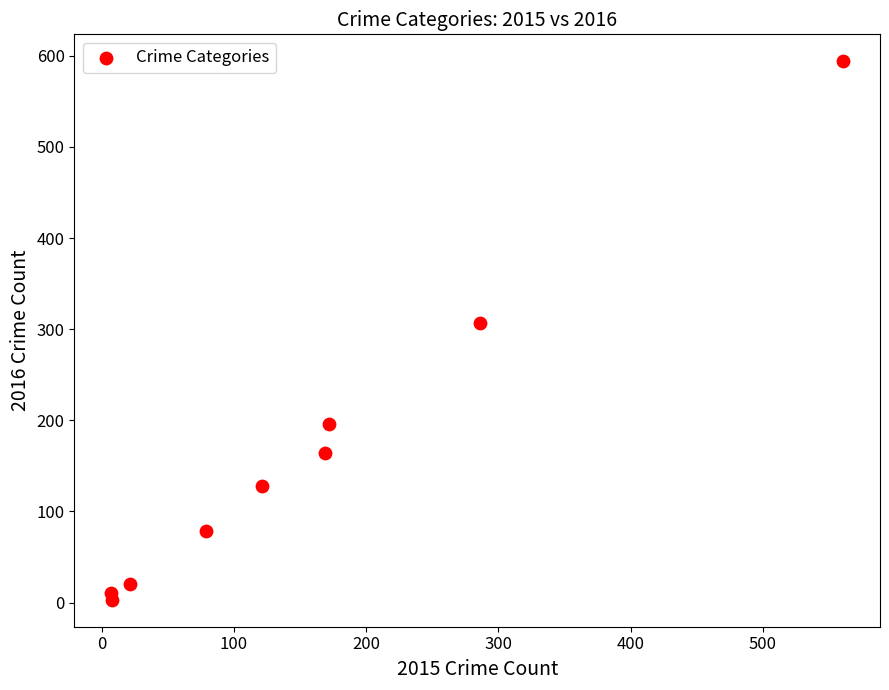

What is the range of Y values (max minus min)?

591